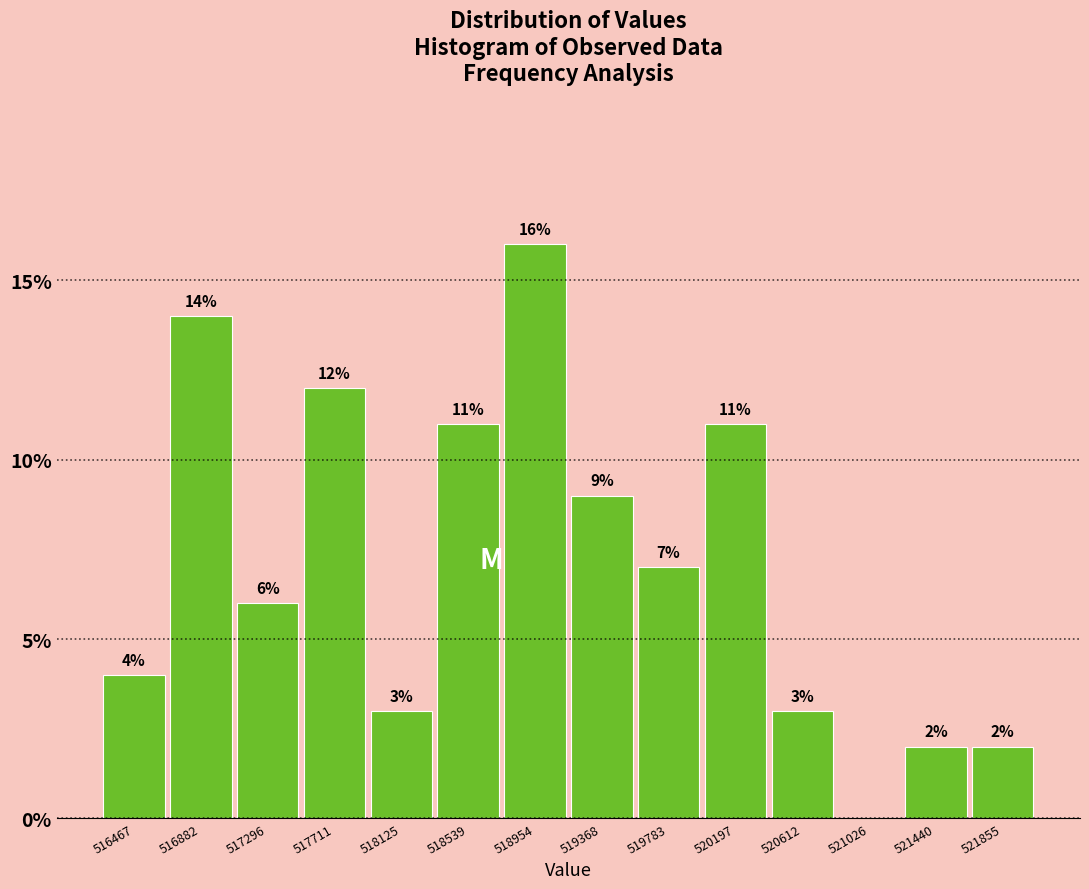

Over which range of the x-axis is the bar tallest?

518750 to 519150